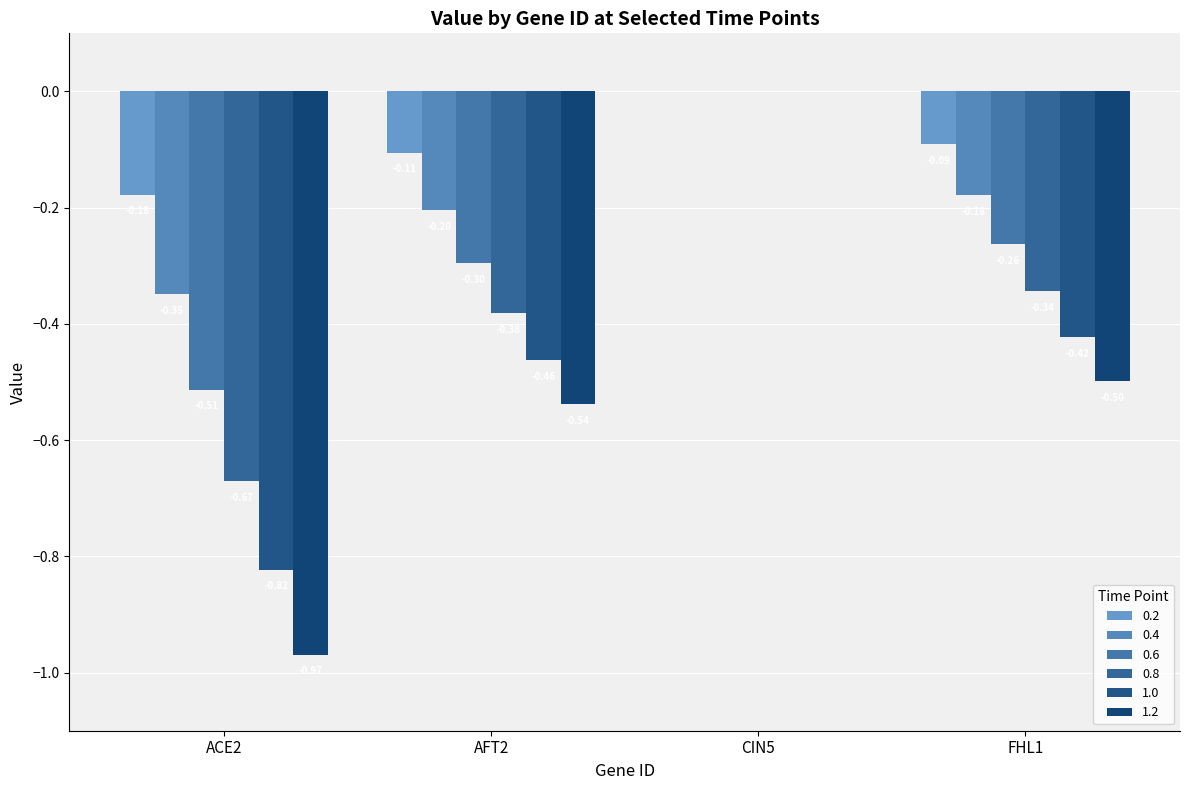

What is the sum of all 0.8 values?

-1.4